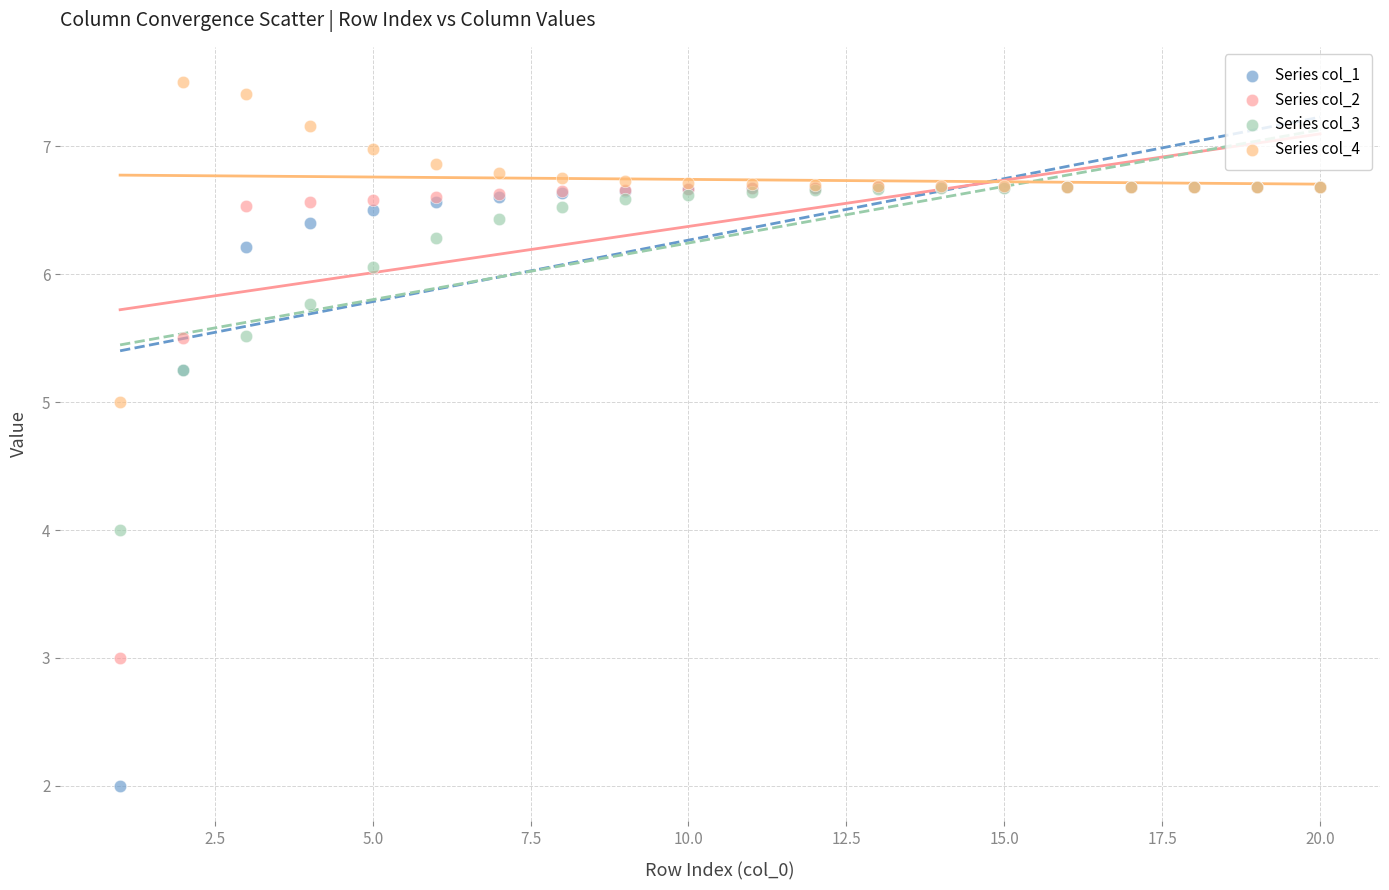

Which series has the largest Y range (max minus min)?

Series col_1